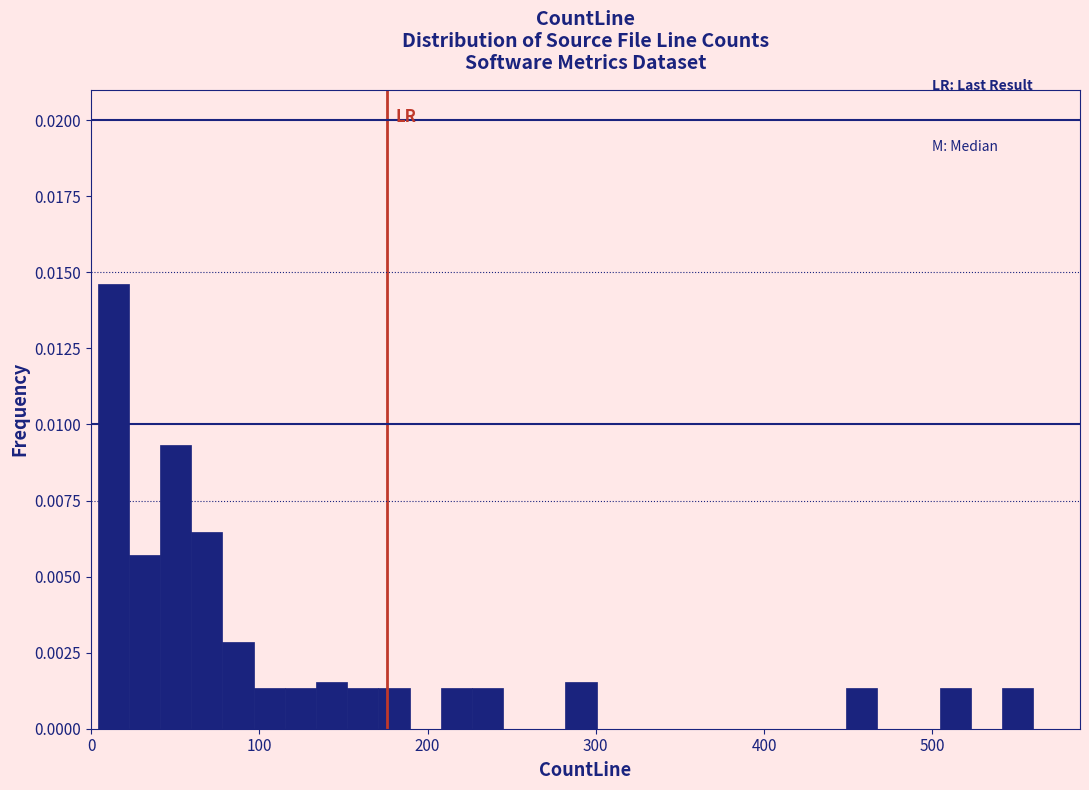

Around what value on the x-axis is the tallest bar? Give the approximate position of its centre, as read against the axis.

10